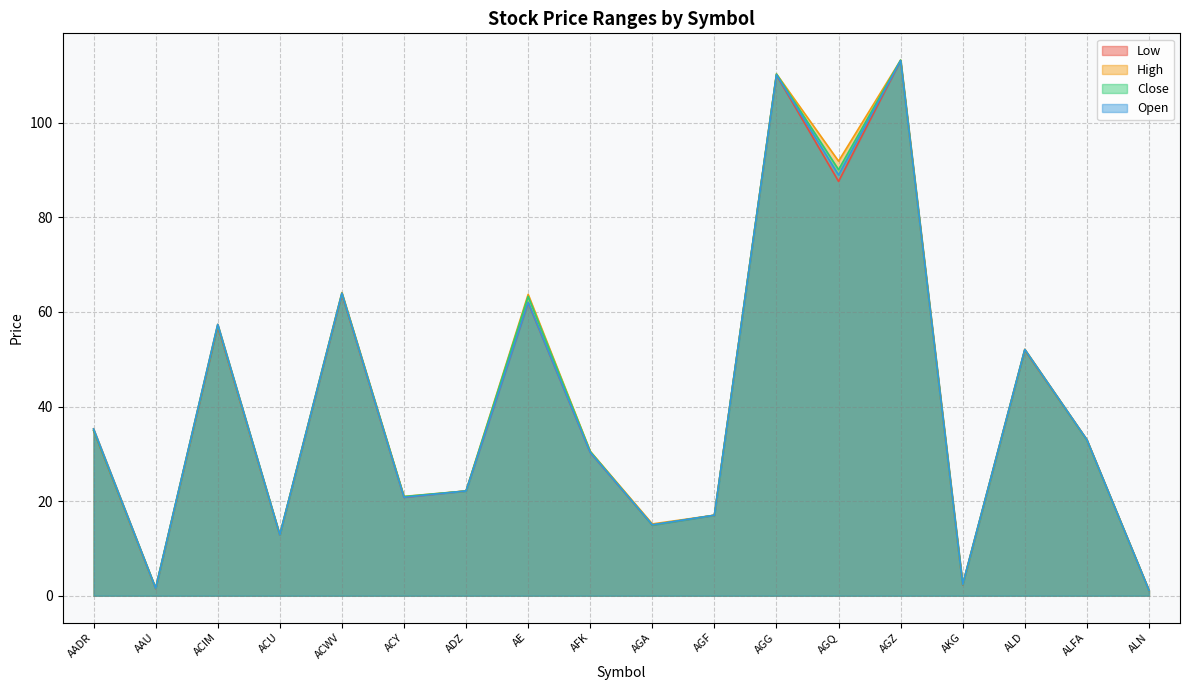

At which label does High reach its minimum?

ALN